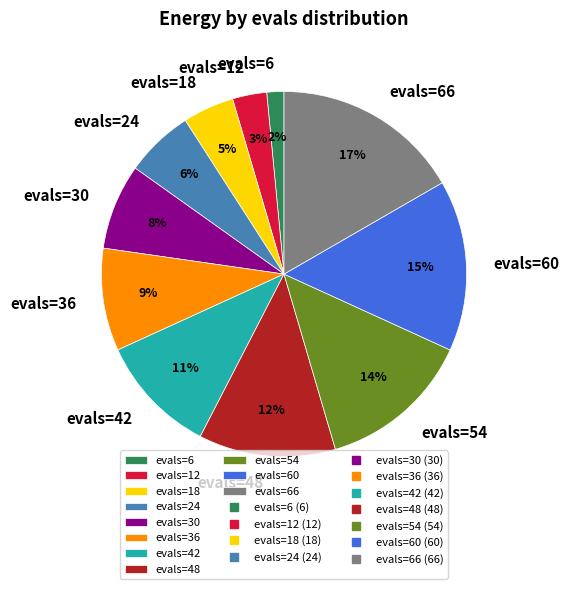

Between evals=6 and evals=18, which is larger?

evals=18